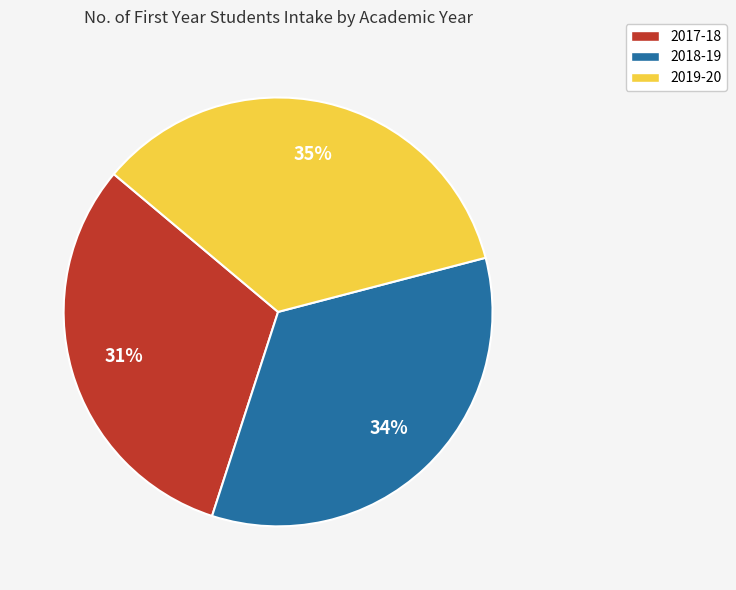

Is there any slice that represents more than half of the pie?

No